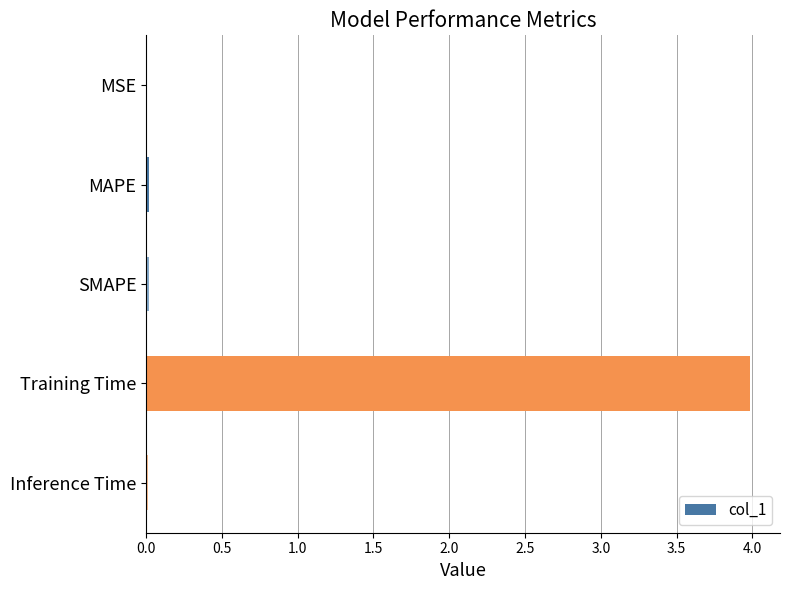

Does the chart contain stacked bars?

No